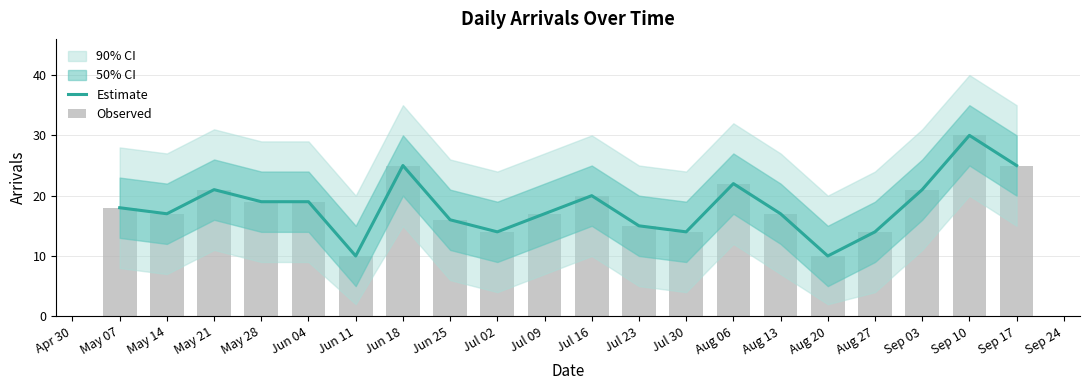

The Estimate series shows 25 at May 07. True or false?

False